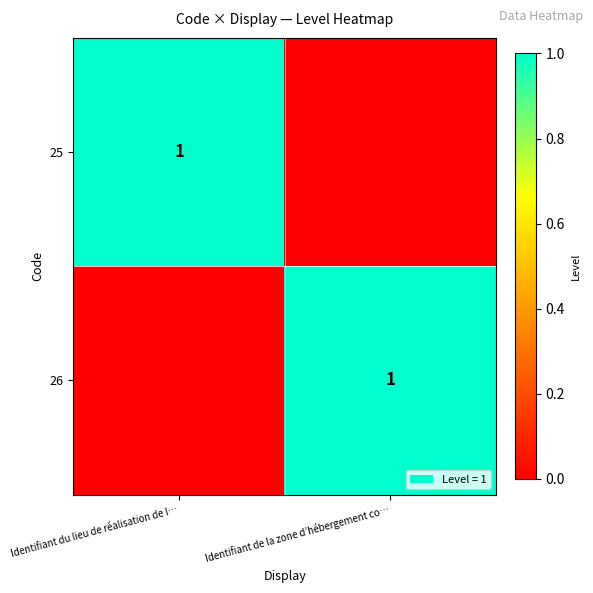

True or false: 25 has a value of 2 at Identifiant du lieu de réalisation de l….

False